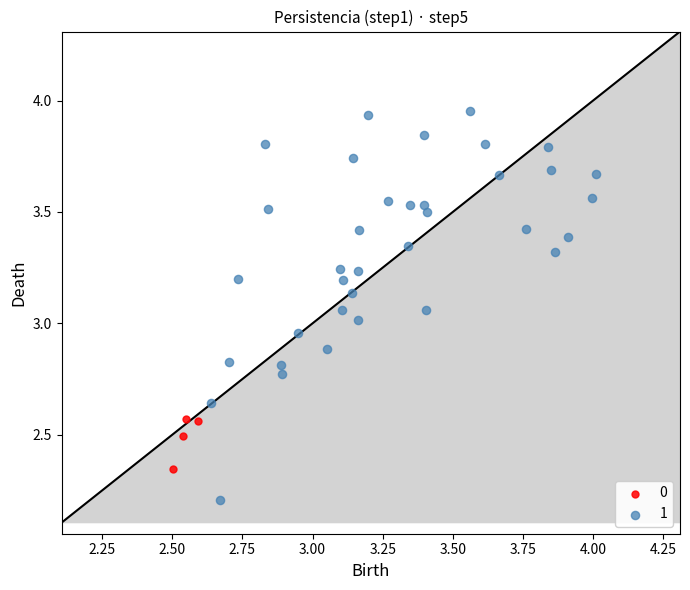

What are all the series names shown in the legend?

0, 1